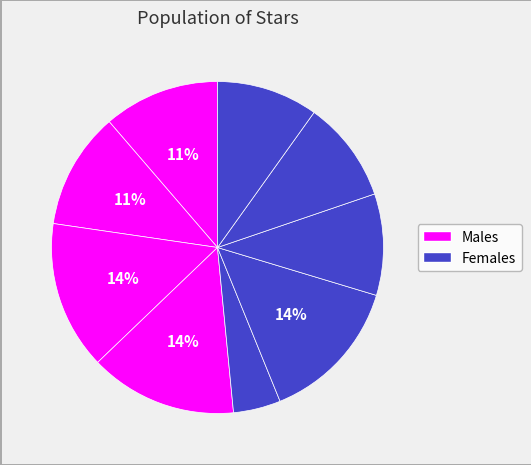

Count the number of slices in the pie.

9